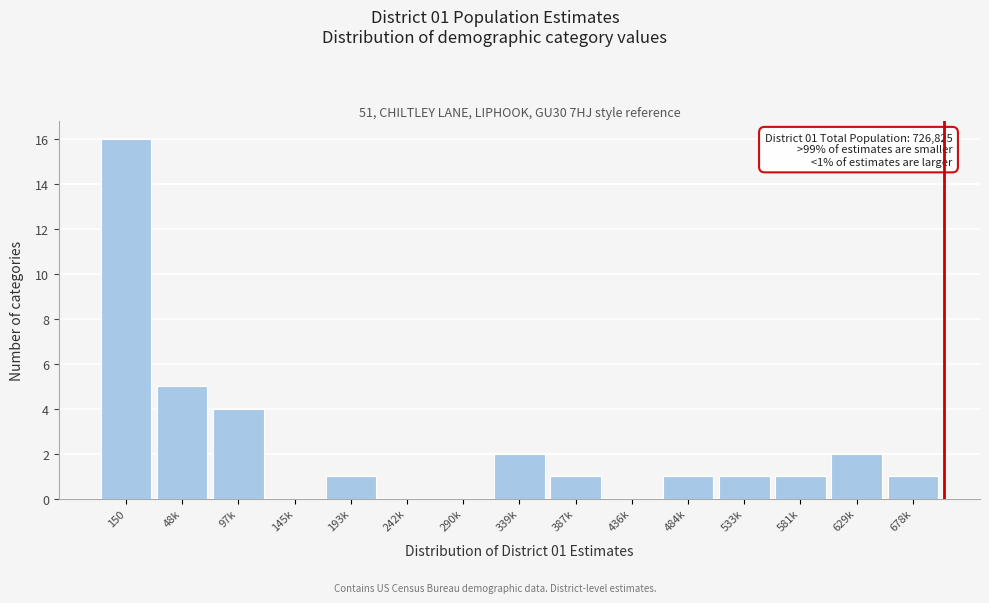

Reading left to right, list all the values displayed in this chart.

150=16	48k=5	97k=4	145k=0	193k=1	242k=0	290k=0	339k=2	387k=1	436k=0	484k=1	533k=1	581k=1	629k=2	678k=1